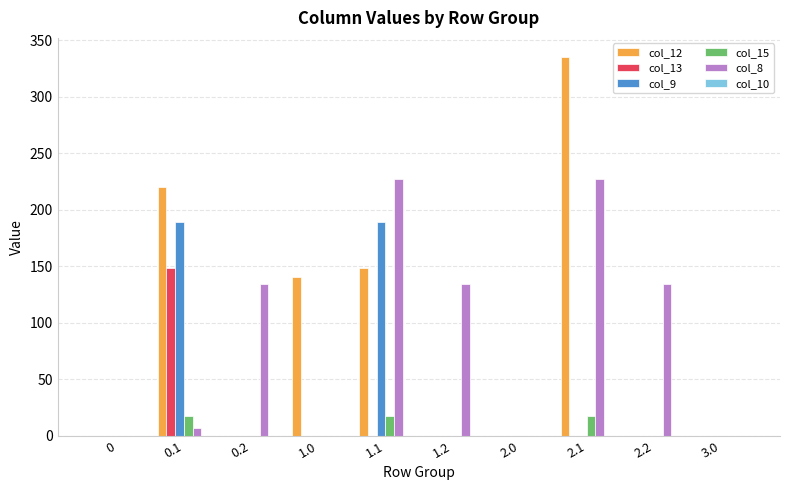

Count the number of data series in this chart.

5